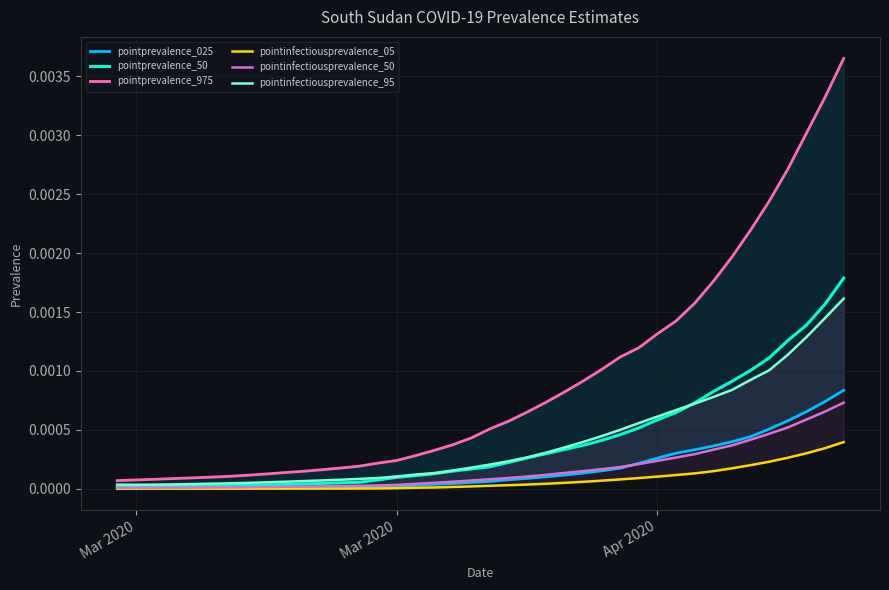

True or false: pointprevalence_025 and pointprevalence_975 intersect in this chart.

False